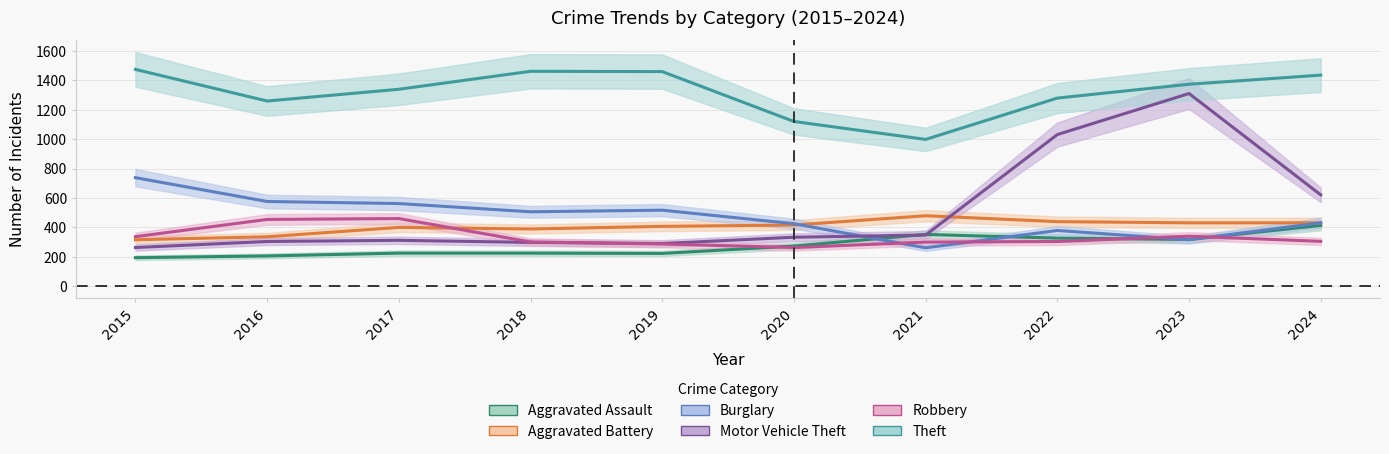

True or false: Robbery and Motor Vehicle Theft intersect in this chart.

True